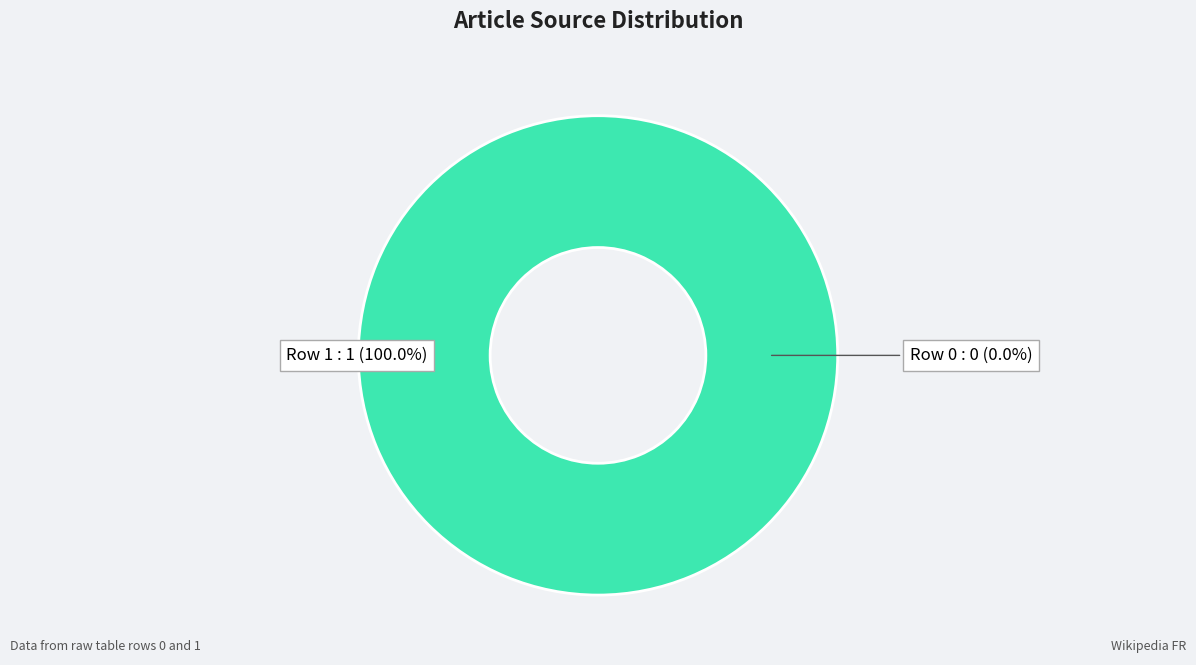

Does Row 1 represent more than half of the total?

Yes